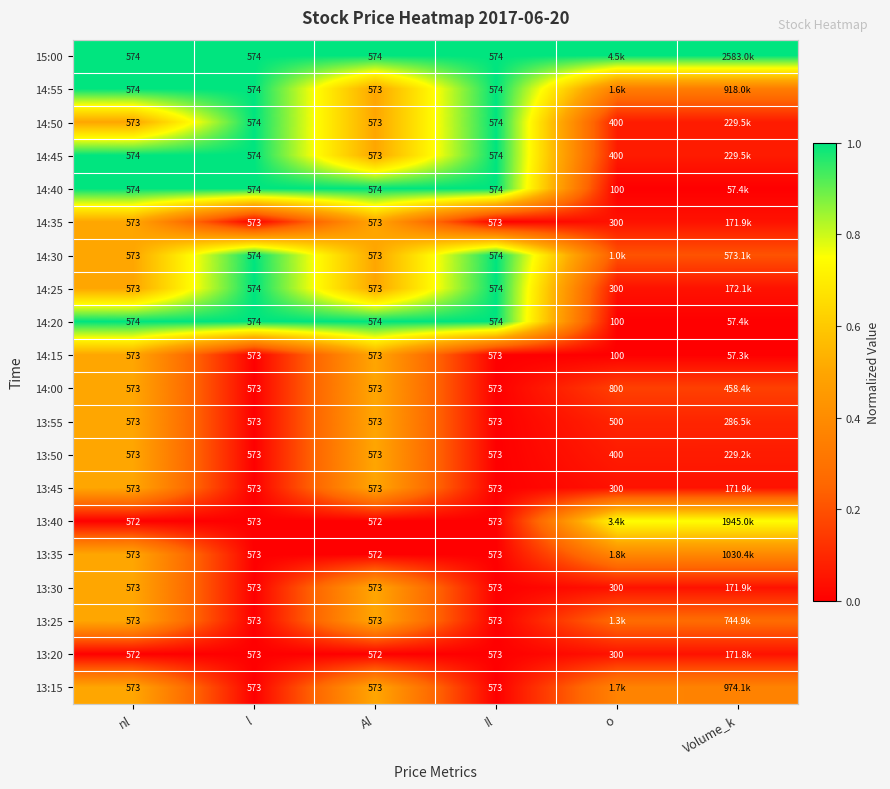

Which category has the lowest value across all series?

o